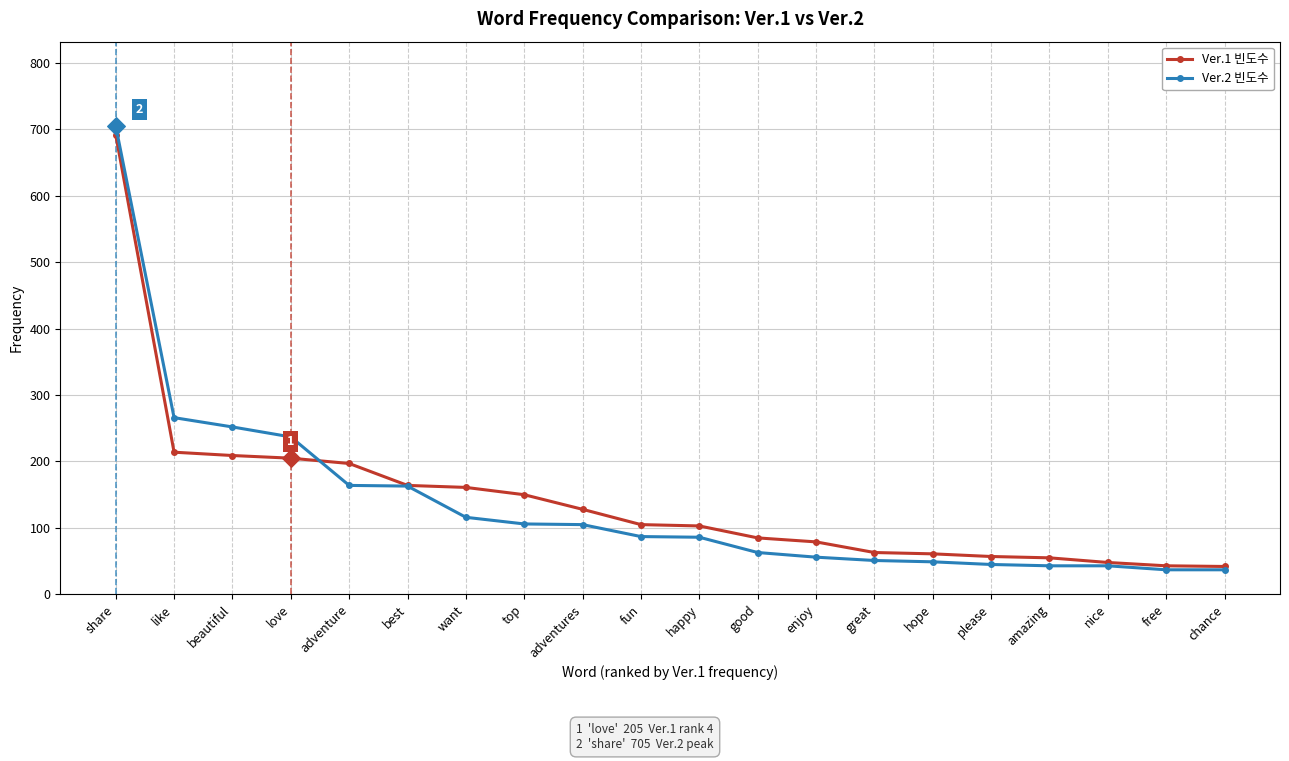

Is the value of Ver.1 빈도수 at nice greater than the value of Ver.2 빈도수 at good?

No